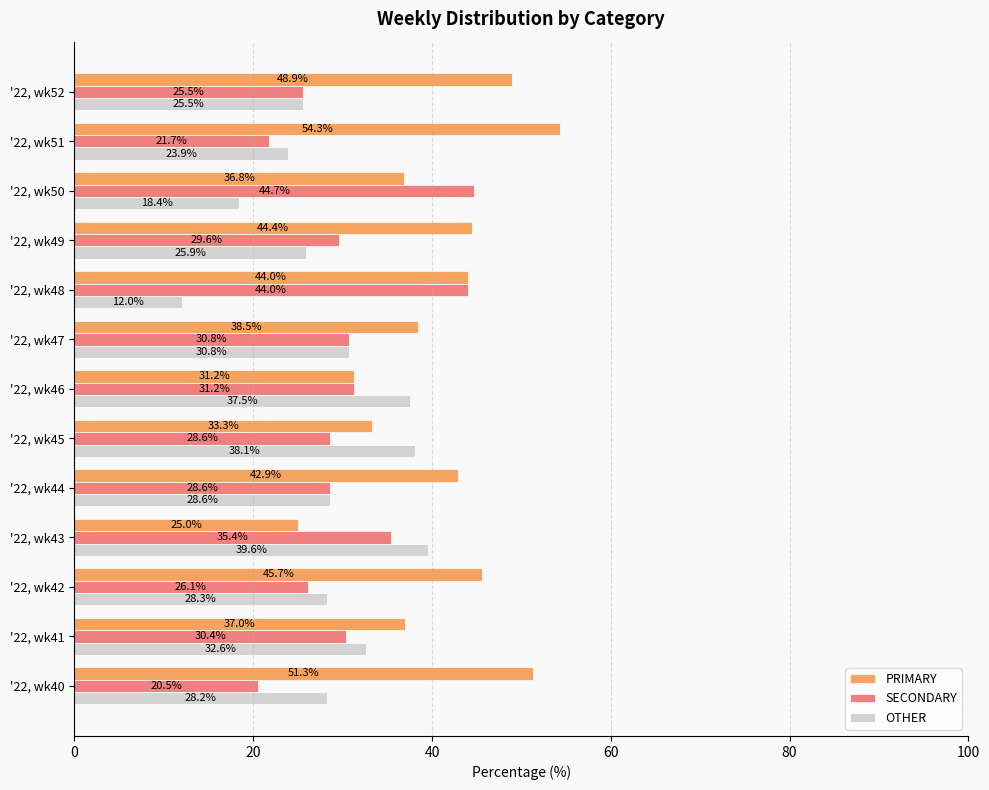

At how many categories does at least one series exceed 32?

13